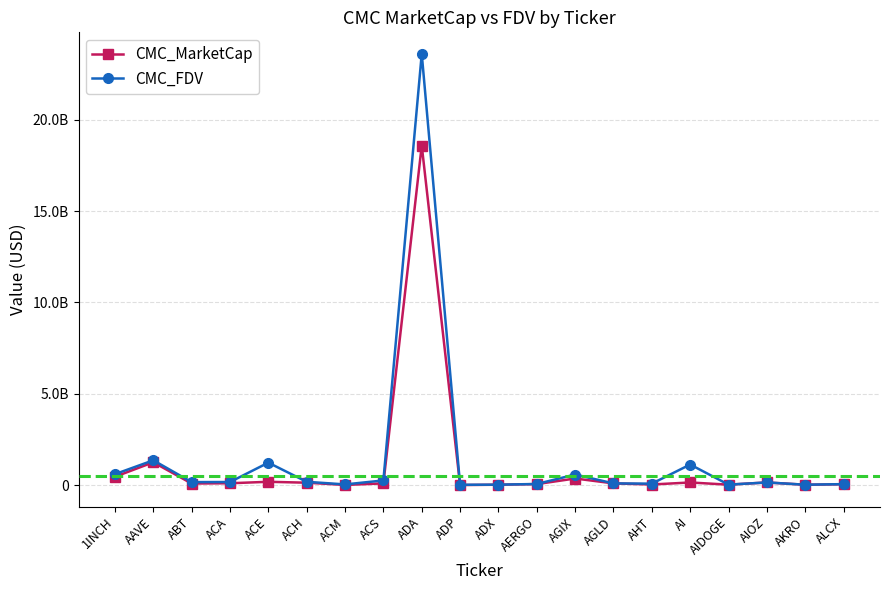

What is the difference between the maximum and minimum values in the CMC_FDV series?

23587789778